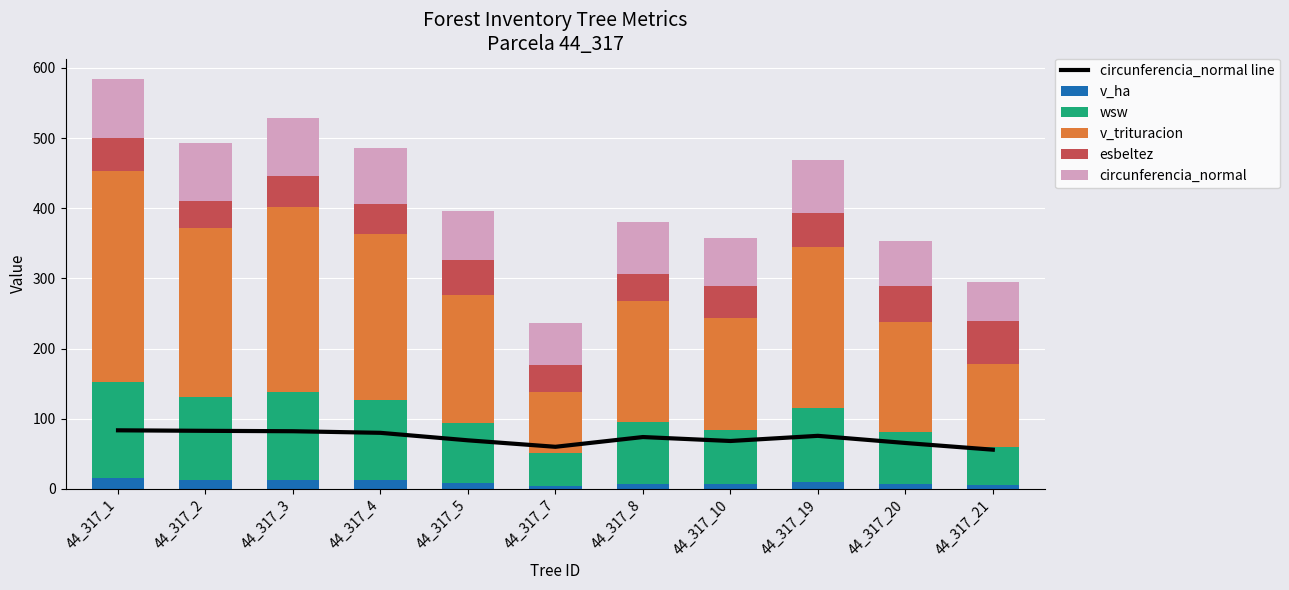

Is it true that circunferencia_normal line equals 110.5 at 44_317_4?

False